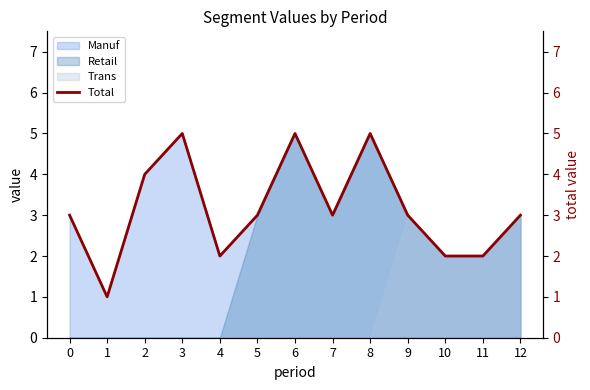

Which has a higher value, 12 or 11?

12